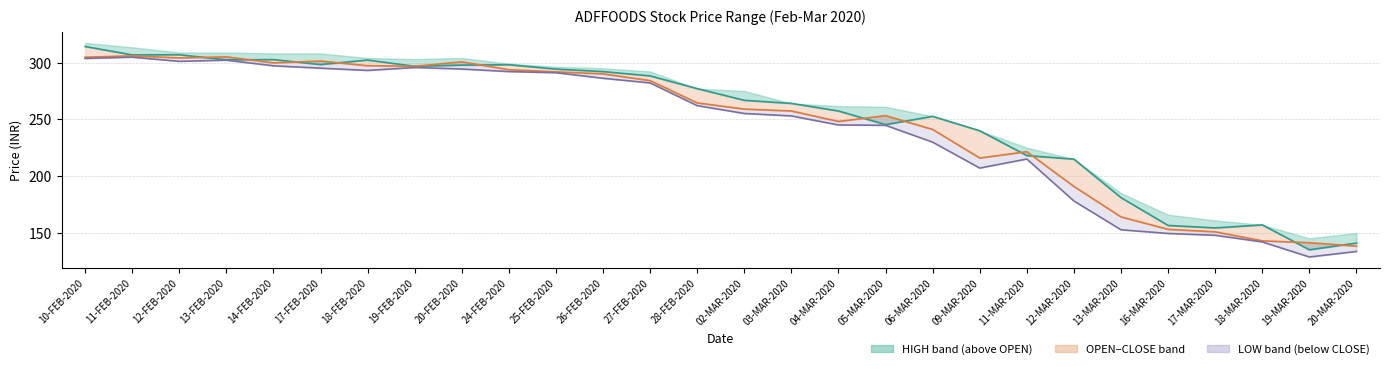

What is the difference between the CLOSE values at 04-MAR-2020 and 26-FEB-2020?

41.9